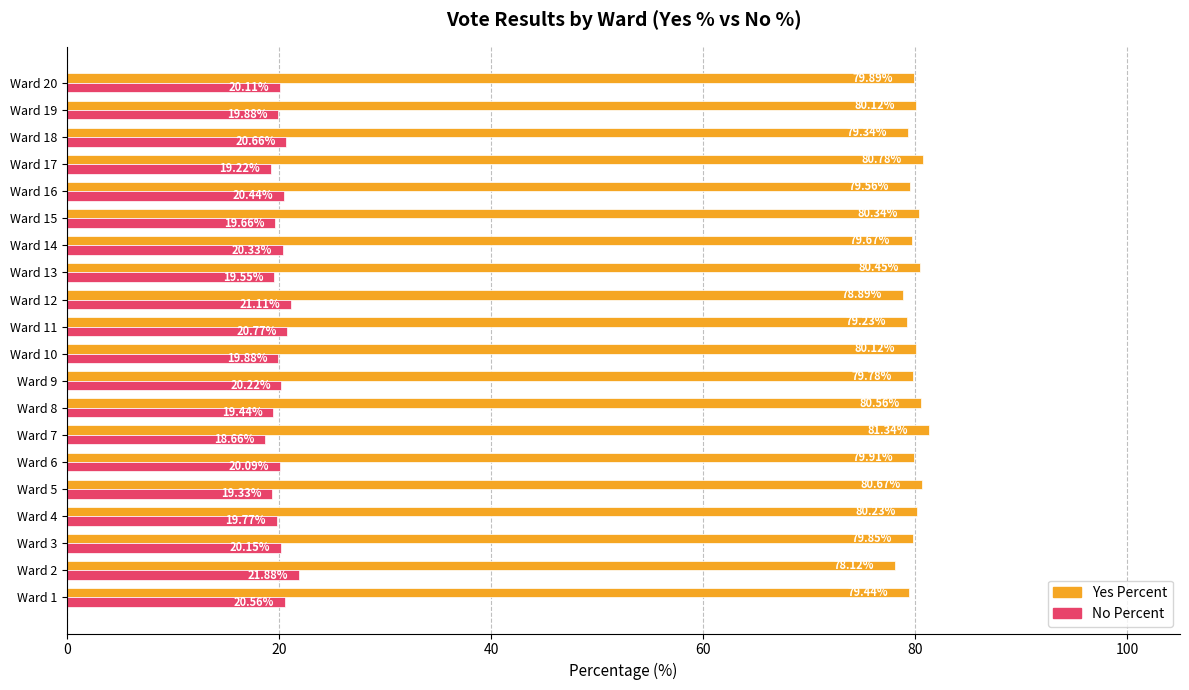

List the series in order of their peak value, highest first.

Yes Percent, No Percent